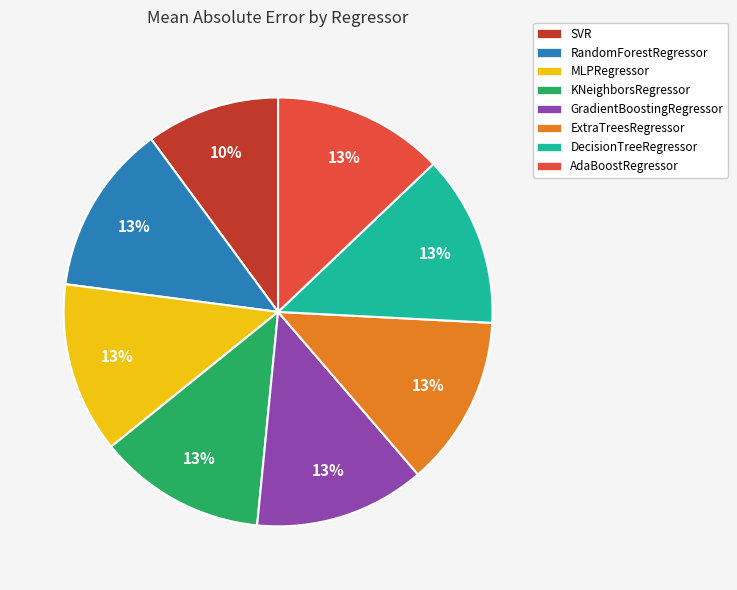

Count the number of slices in the pie.

8